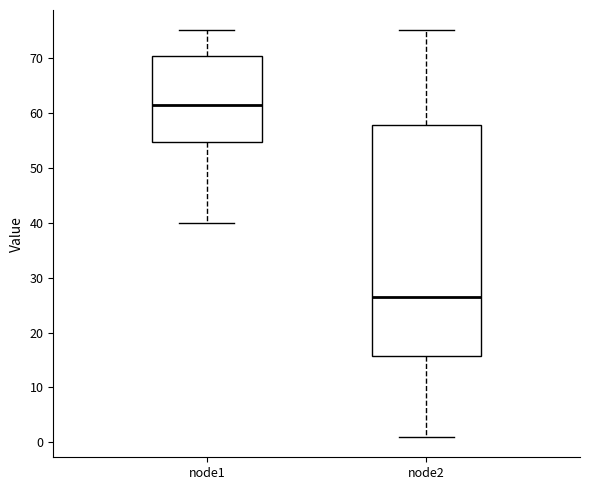

Reading left to right, read every box against the y-axis: the position of its median line, the range the box covers, and the ends of its whiskers. The values are not printed on the chart, so give them approximately, as read against the axis.

node1: median 62, box 55 to 70, whiskers 40 to 75
node2: median 27, box 16 to 58, whiskers 1 to 75